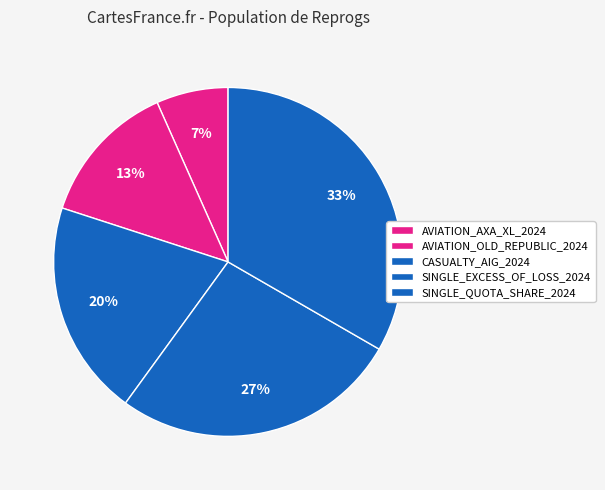

Rank the categories by value from highest to lowest.

SINGLE_QUOTA_SHARE_2024, SINGLE_EXCESS_OF_LOSS_2024, CASUALTY_AIG_2024, AVIATION_OLD_REPUBLIC_2024, AVIATION_AXA_XL_2024